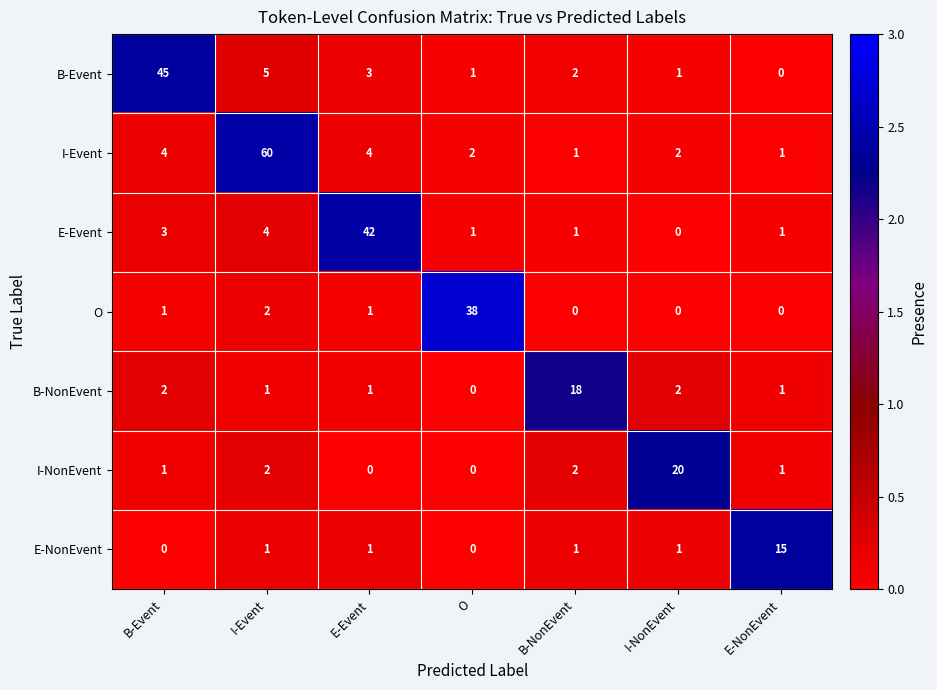

List the series in order of their peak value, lowest first.

E-NonEvent, B-NonEvent, I-NonEvent, O, E-Event, B-Event, I-Event